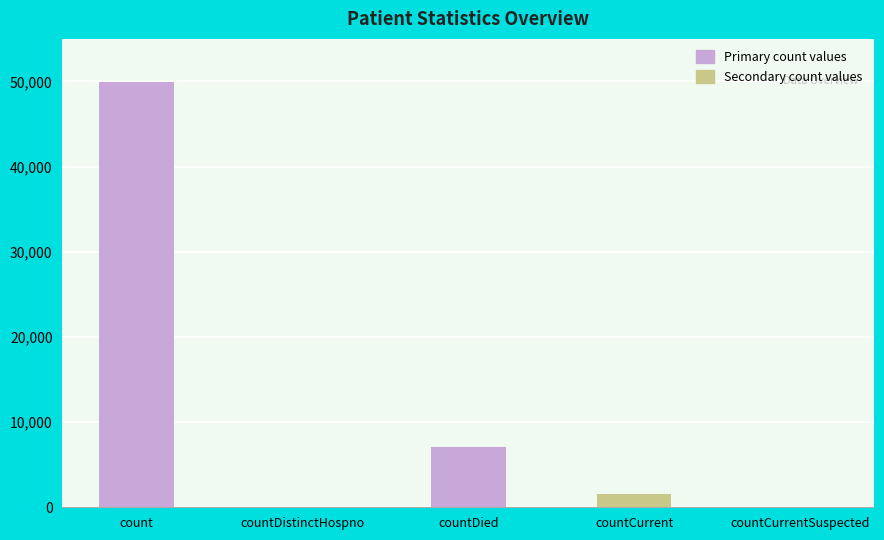

The value at count is 18220. True or false?

False